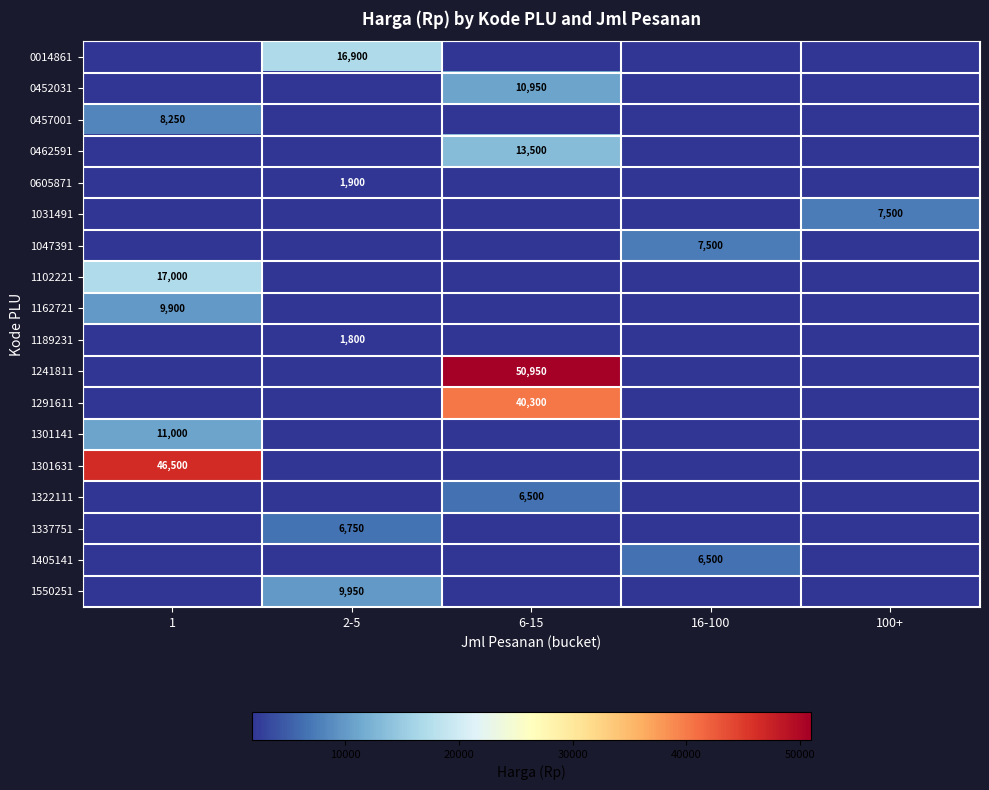

Is it true that 1301141 equals 5880 at 1?

False